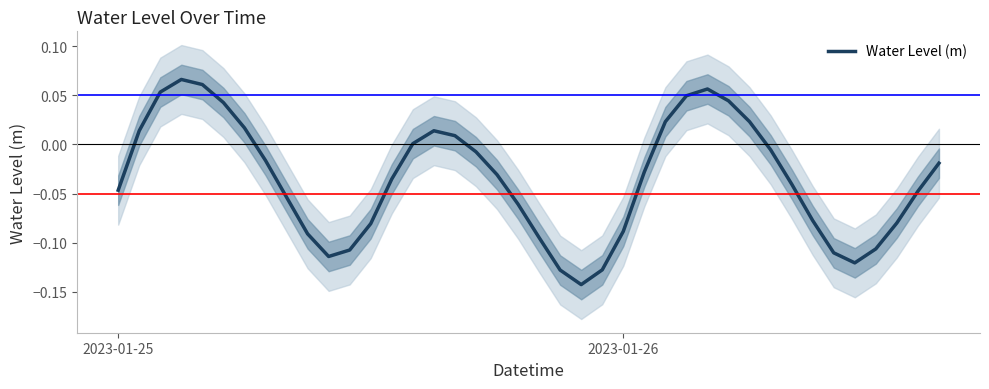

True or false: there are more than 2 points higher than both neighbors.

True